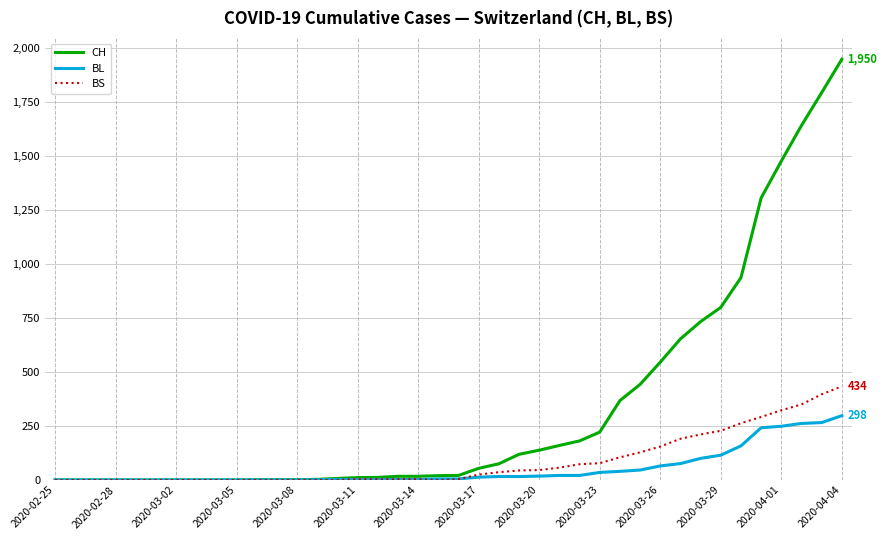

What is the highest value of the BS series?

434